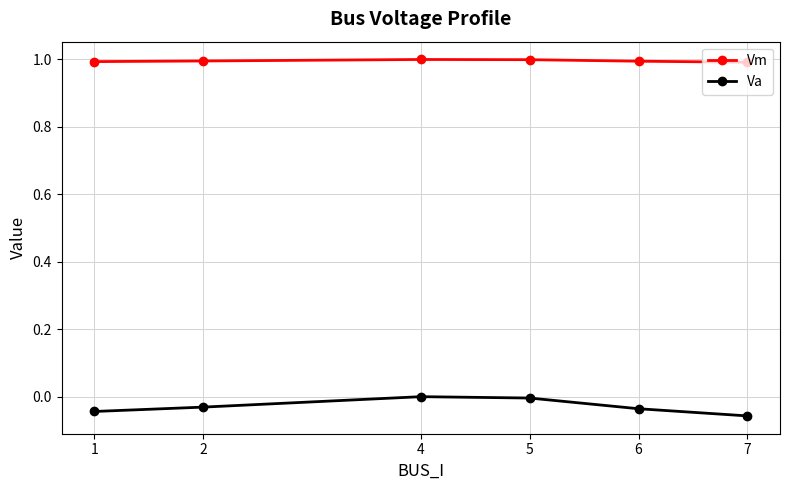

Which series has the largest total across all categories?

Vm